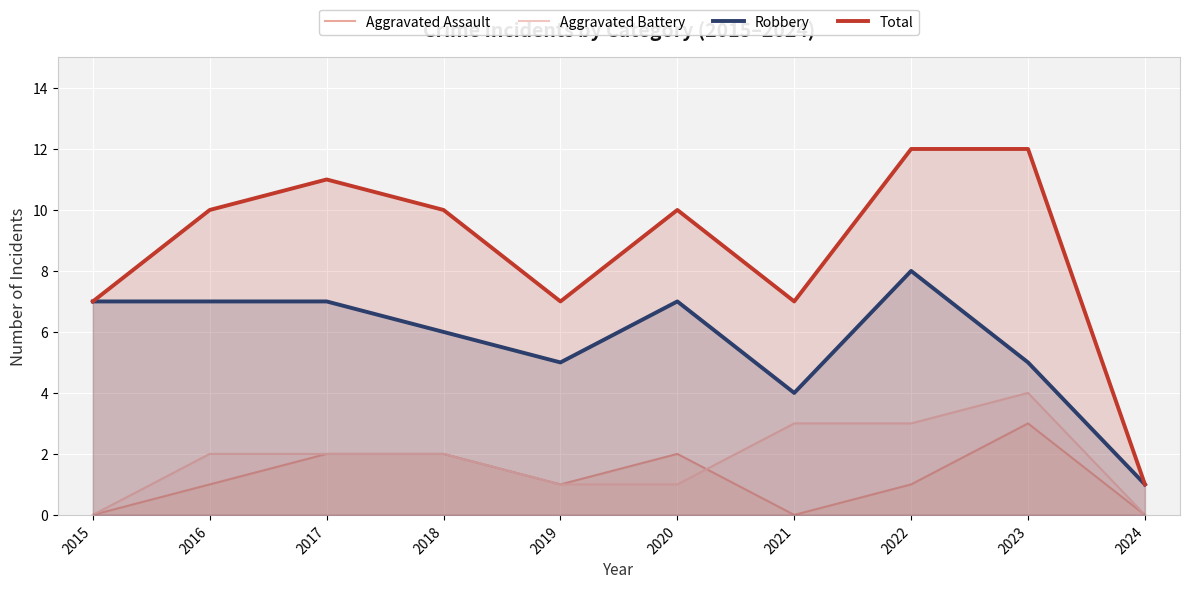

How many interior local valleys does the Robbery series have?

2